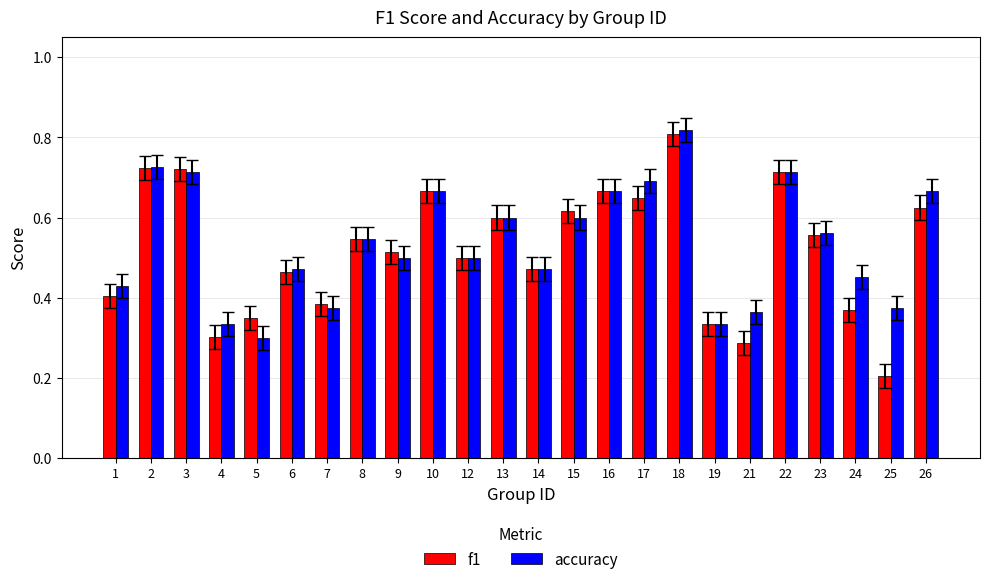

Rank the series by their maximum value, from lowest to highest.

f1, accuracy